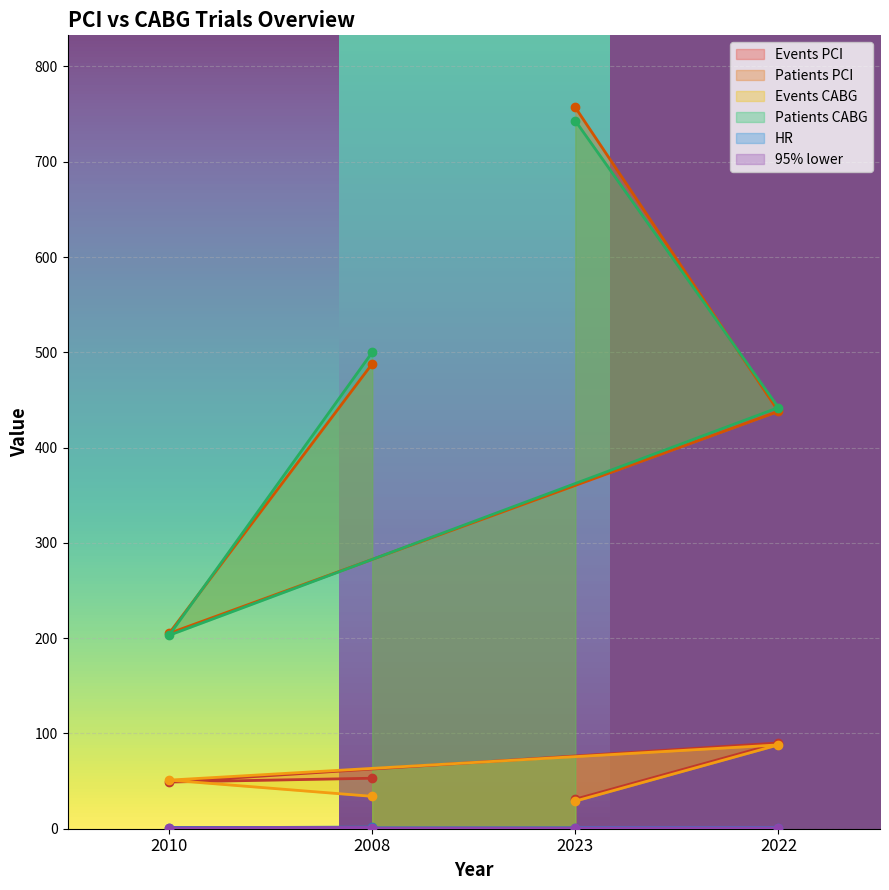

At which label does Events PCI first exceed 53?

2022